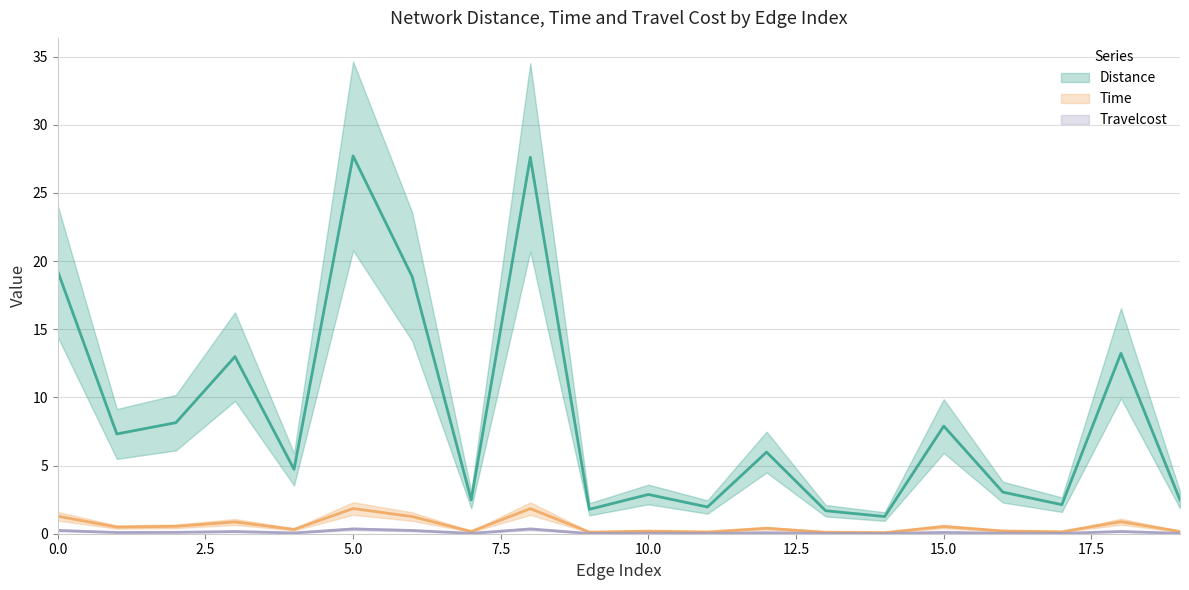

How many data points does each series have?

20